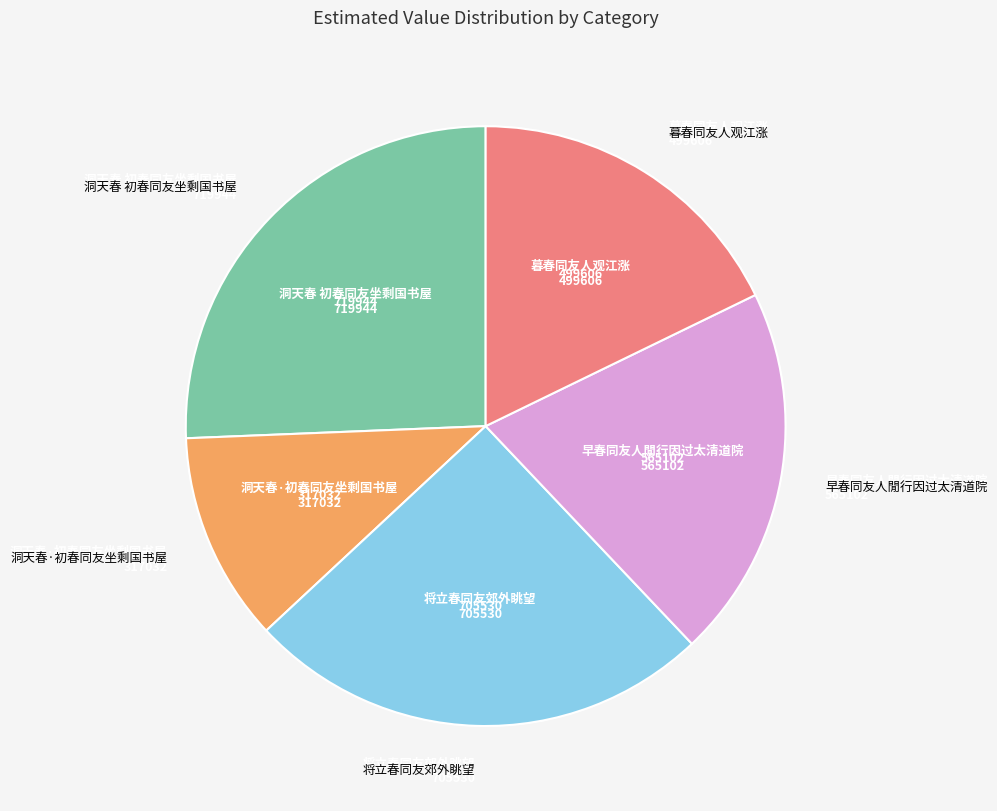

To the nearest percent, what is the difference between the 洞天春·初春同友坐剩国书屋 and 早春同友人閒行因过太清道院 slice percentages?

9%